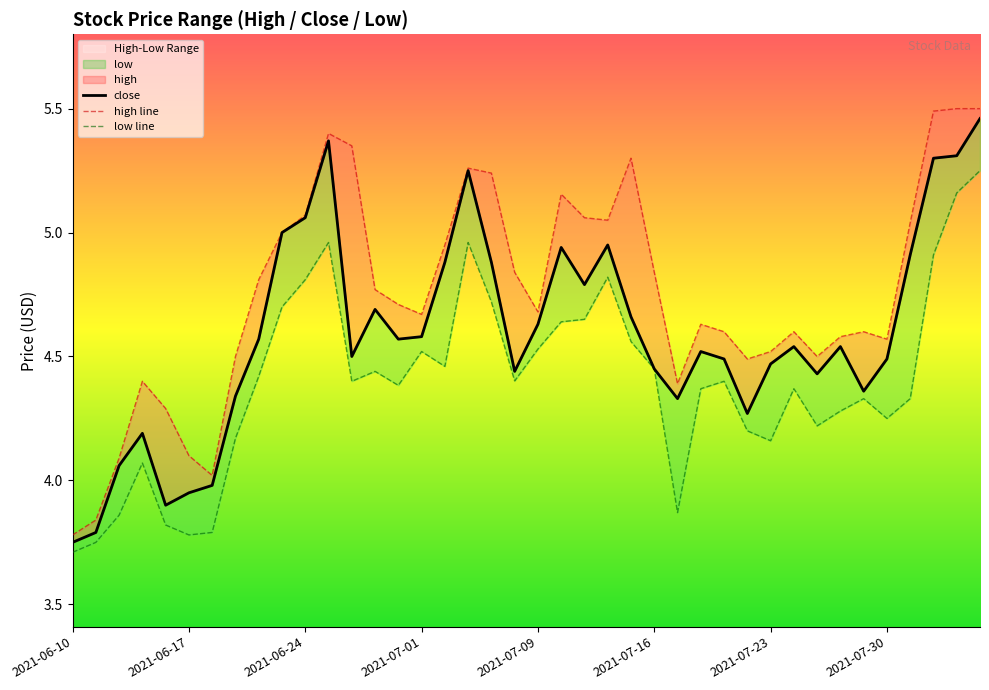

At how many categories does at least one series exceed 4?

38